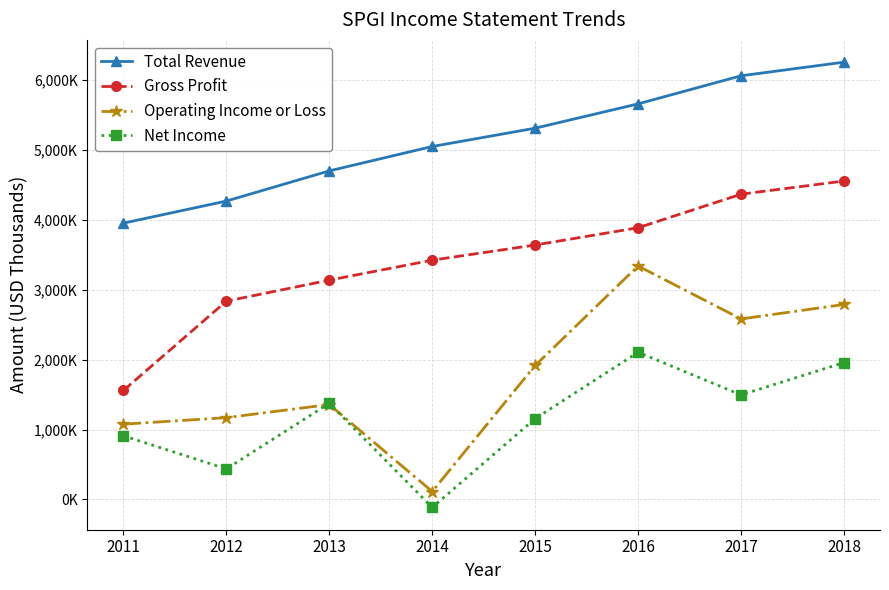

What is the minimum value shown in the chart?

-115000